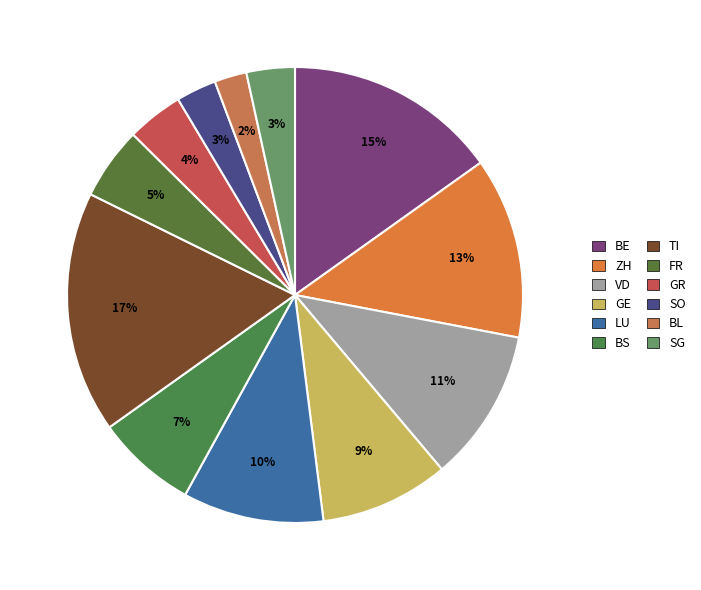

Count the number of slices in the pie.

12